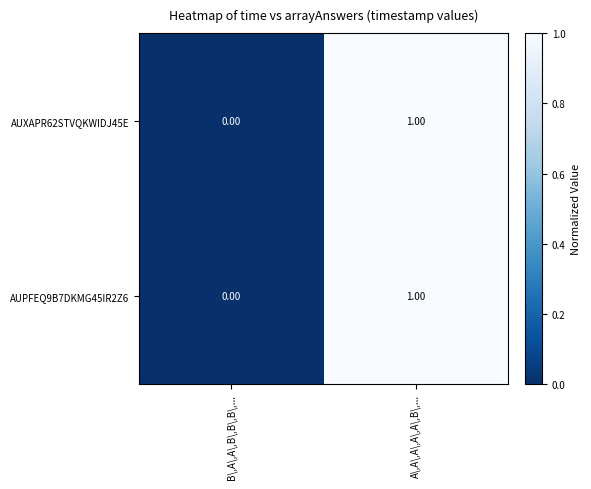

Rank the categories by AUPFEQ9B7DKMG45IR2Z6 value from highest to lowest.

A\,A\,A\,A\,A\,B\,..., B\,A\,A\,B\,B\,B\,...